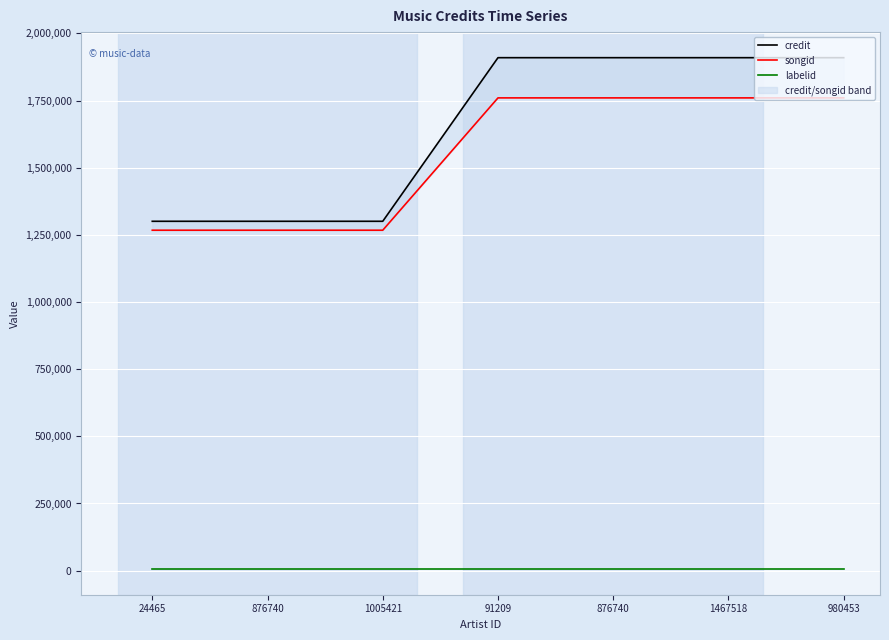

What is the average value of the credit series?

1648644